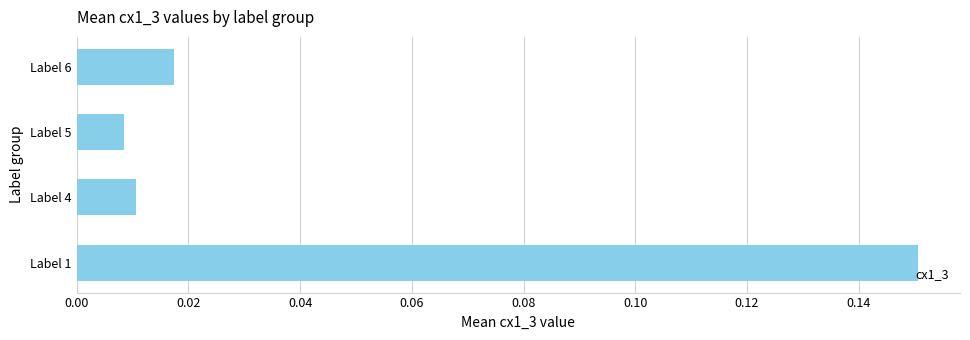

How many bars are there in total?

4